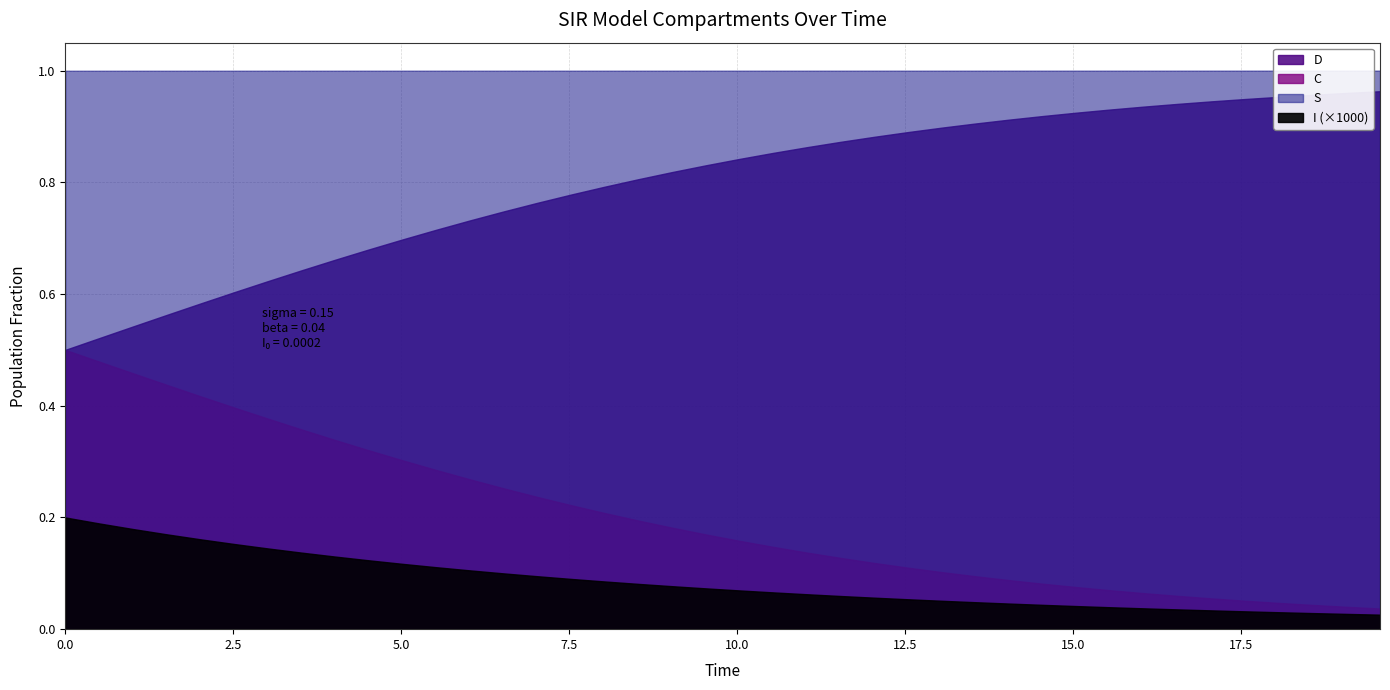

True or false: D and C intersect in this chart.

False